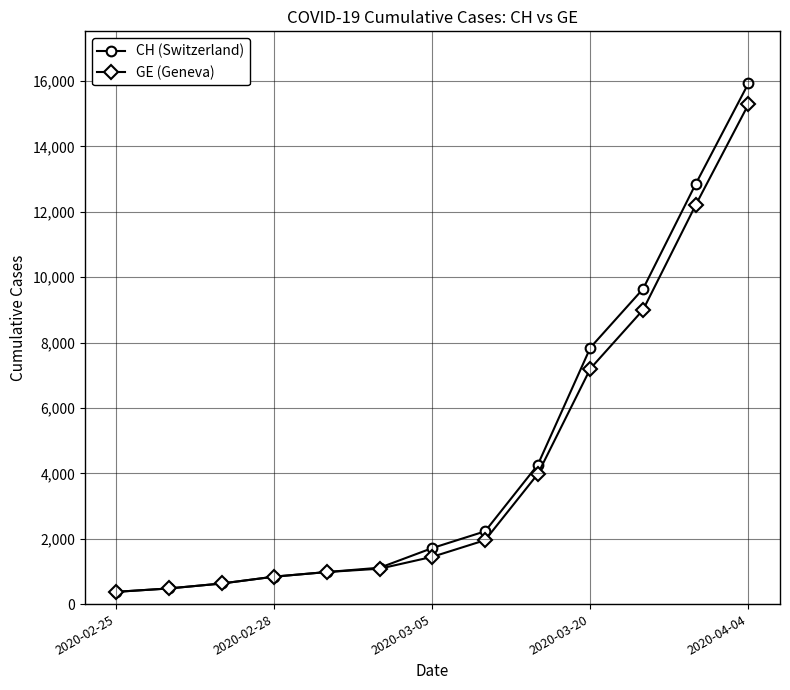

Which series has the largest range (max minus min)?

CH (Switzerland)